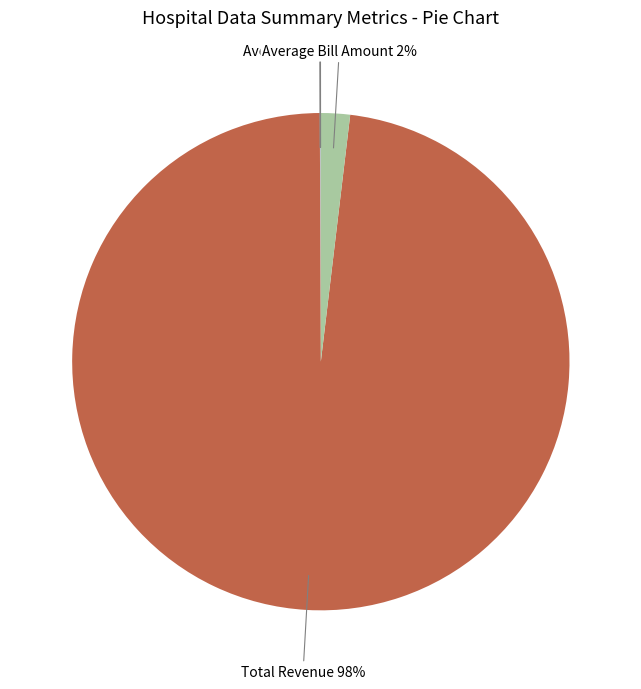

To the nearest percent, what is the average slice percentage?

25%